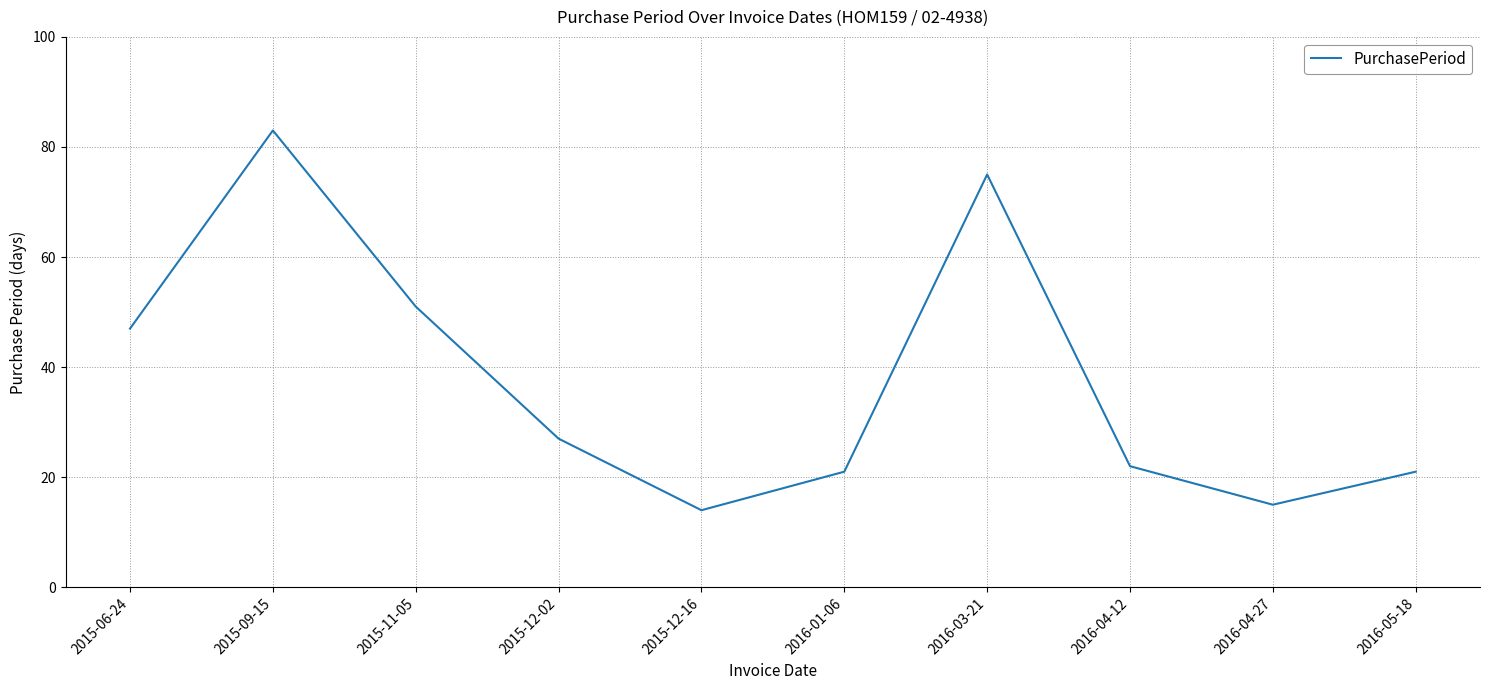

Where does the data first go above 27?

2015-06-24